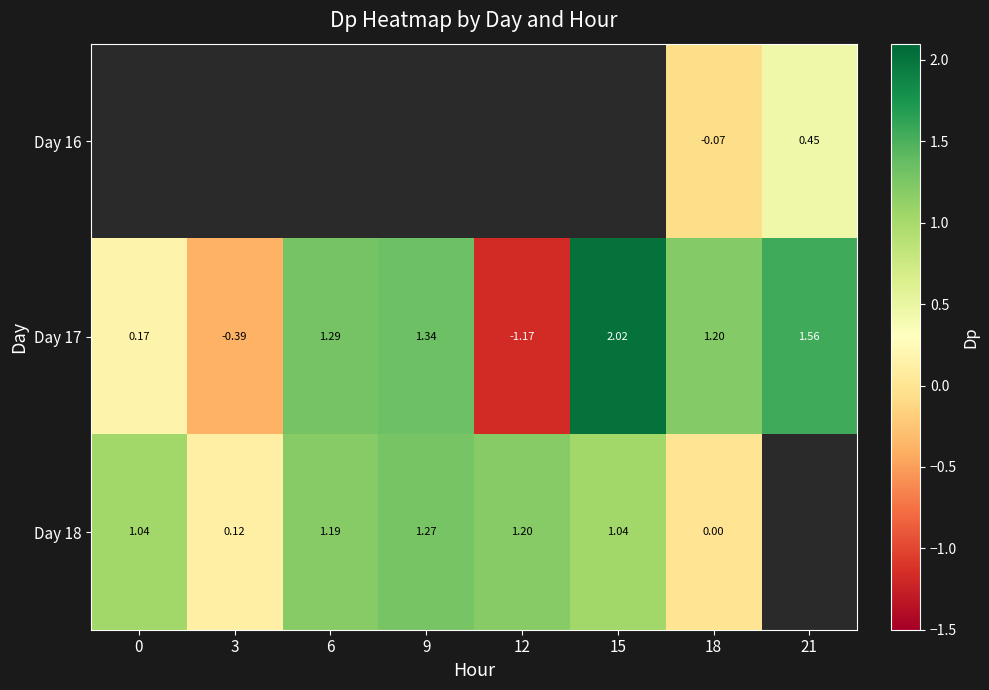

How many data points in Day 17 are above 1?

5